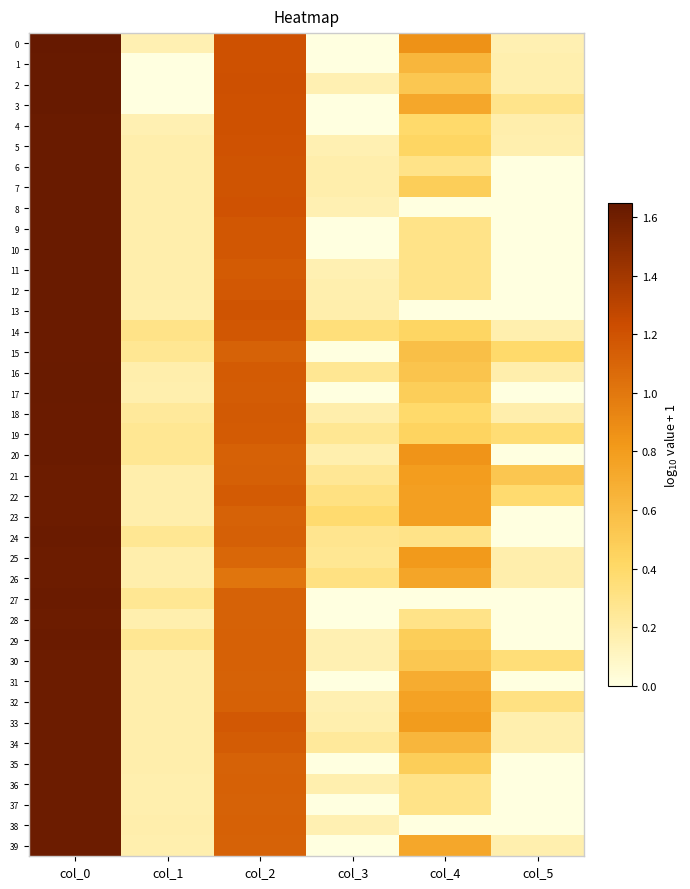

Reading left to right, what are all the values shown in this chart?

0: col_0=1.6	col_1=0.2	col_2=1.2	col_3=0.0	col_4=0.9	col_5=0.2
1: col_0=1.6	col_1=0.0	col_2=1.2	col_3=0.0	col_4=0.6	col_5=0.2
2: col_0=1.6	col_1=0.0	col_2=1.2	col_3=0.2	col_4=0.5	col_5=0.2
3: col_0=1.6	col_1=0.0	col_2=1.2	col_3=0.0	col_4=0.7	col_5=0.3
4: col_0=1.6	col_1=0.2	col_2=1.2	col_3=0.0	col_4=0.4	col_5=0.2
5: col_0=1.6	col_1=0.2	col_2=1.2	col_3=0.2	col_4=0.4	col_5=0.2
6: col_0=1.6	col_1=0.2	col_2=1.2	col_3=0.2	col_4=0.3	col_5=0.0
7: col_0=1.6	col_1=0.2	col_2=1.2	col_3=0.2	col_4=0.5	col_5=0.0
8: col_0=1.6	col_1=0.2	col_2=1.2	col_3=0.2	col_4=0.0	col_5=0.0
9: col_0=1.6	col_1=0.2	col_2=1.2	col_3=0.0	col_4=0.3	col_5=0.0
10: col_0=1.6	col_1=0.2	col_2=1.2	col_3=0.0	col_4=0.3	col_5=0.0
11: col_0=1.6	col_1=0.2	col_2=1.2	col_3=0.2	col_4=0.3	col_5=0.0
12: col_0=1.6	col_1=0.2	col_2=1.2	col_3=0.2	col_4=0.3	col_5=0.0
13: col_0=1.6	col_1=0.2	col_2=1.2	col_3=0.2	col_4=0.0	col_5=0.0
14: col_0=1.6	col_1=0.3	col_2=1.2	col_3=0.3	col_4=0.4	col_5=0.2
15: col_0=1.6	col_1=0.3	col_2=1.1	col_3=0.0	col_4=0.6	col_5=0.4
16: col_0=1.6	col_1=0.2	col_2=1.2	col_3=0.3	col_4=0.5	col_5=0.2
17: col_0=1.6	col_1=0.2	col_2=1.1	col_3=0.0	col_4=0.5	col_5=0.0
18: col_0=1.6	col_1=0.2	col_2=1.2	col_3=0.2	col_4=0.4	col_5=0.2
19: col_0=1.6	col_1=0.3	col_2=1.2	col_3=0.3	col_4=0.4	col_5=0.4
20: col_0=1.6	col_1=0.3	col_2=1.1	col_3=0.2	col_4=0.8	col_5=0.0
21: col_0=1.6	col_1=0.2	col_2=1.1	col_3=0.3	col_4=0.8	col_5=0.5
22: col_0=1.6	col_1=0.2	col_2=1.2	col_3=0.3	col_4=0.8	col_5=0.4
23: col_0=1.6	col_1=0.2	col_2=1.1	col_3=0.4	col_4=0.8	col_5=0.0
24: col_0=1.6	col_1=0.3	col_2=1.1	col_3=0.3	col_4=0.3	col_5=0.0
25: col_0=1.6	col_1=0.2	col_2=1.1	col_3=0.3	col_4=0.8	col_5=0.2
26: col_0=1.6	col_1=0.2	col_2=1.0	col_3=0.3	col_4=0.7	col_5=0.2
27: col_0=1.6	col_1=0.3	col_2=1.1	col_3=0.0	col_4=0.0	col_5=0.0
28: col_0=1.6	col_1=0.2	col_2=1.1	col_3=0.0	col_4=0.3	col_5=0.0
29: col_0=1.6	col_1=0.3	col_2=1.1	col_3=0.2	col_4=0.5	col_5=0.0
30: col_0=1.6	col_1=0.2	col_2=1.1	col_3=0.2	col_4=0.5	col_5=0.4
31: col_0=1.6	col_1=0.2	col_2=1.1	col_3=0.0	col_4=0.7	col_5=0.0
32: col_0=1.6	col_1=0.2	col_2=1.1	col_3=0.2	col_4=0.8	col_5=0.3
33: col_0=1.6	col_1=0.2	col_2=1.2	col_3=0.2	col_4=0.8	col_5=0.2
34: col_0=1.6	col_1=0.2	col_2=1.1	col_3=0.2	col_4=0.6	col_5=0.2
35: col_0=1.6	col_1=0.2	col_2=1.1	col_3=0.0	col_4=0.5	col_5=0.0
36: col_0=1.6	col_1=0.2	col_2=1.1	col_3=0.2	col_4=0.3	col_5=0.0
37: col_0=1.6	col_1=0.2	col_2=1.1	col_3=0.0	col_4=0.3	col_5=0.0
38: col_0=1.6	col_1=0.2	col_2=1.1	col_3=0.2	col_4=0.0	col_5=0.0
39: col_0=1.6	col_1=0.2	col_2=1.1	col_3=0.0	col_4=0.7	col_5=0.2